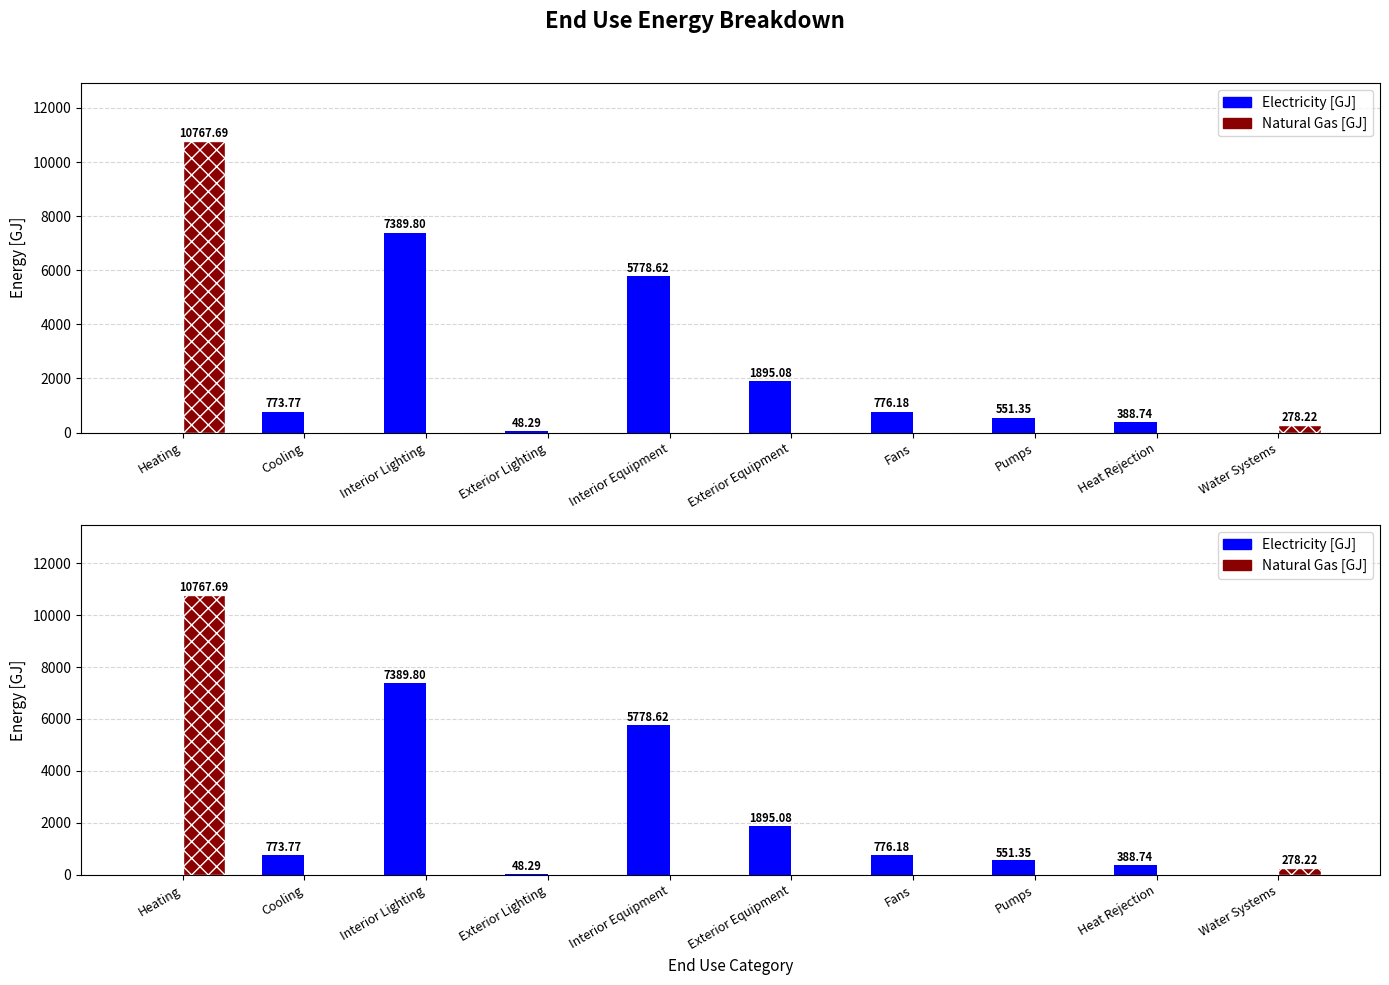

Where is Natural Gas [GJ] nearest to the value 5383?

Water Systems